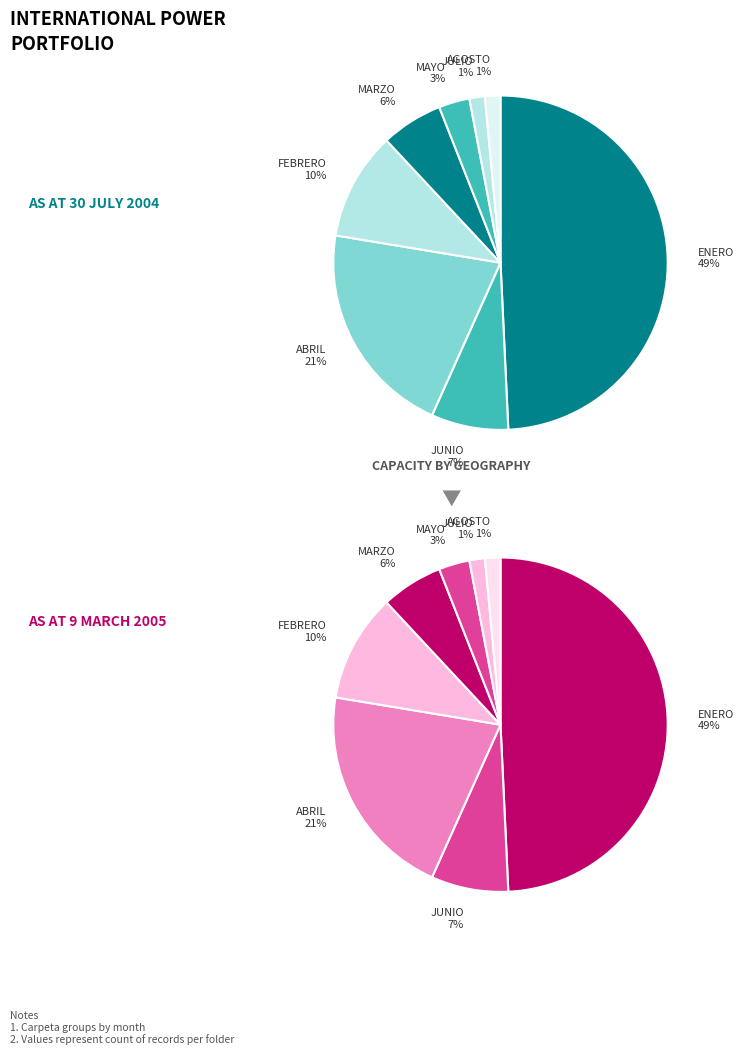

How many segments does this pie chart have?

8